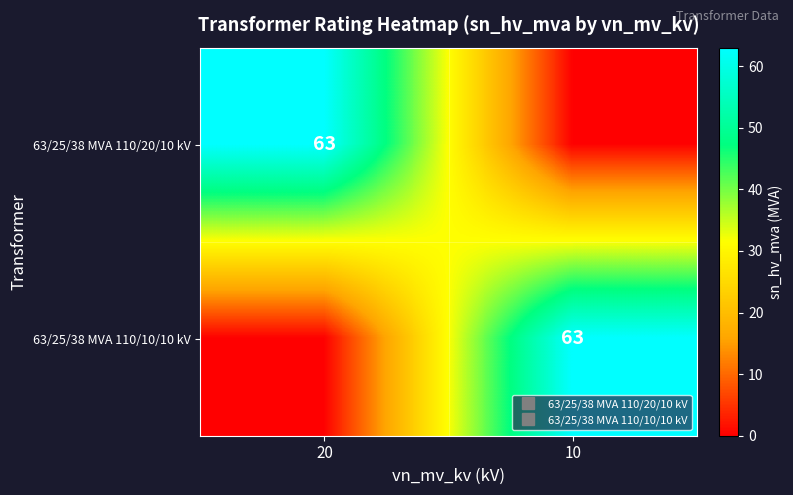

True or false: 63/25/38 MVA 110/10/10 kV has a value of 63 at 10.

True